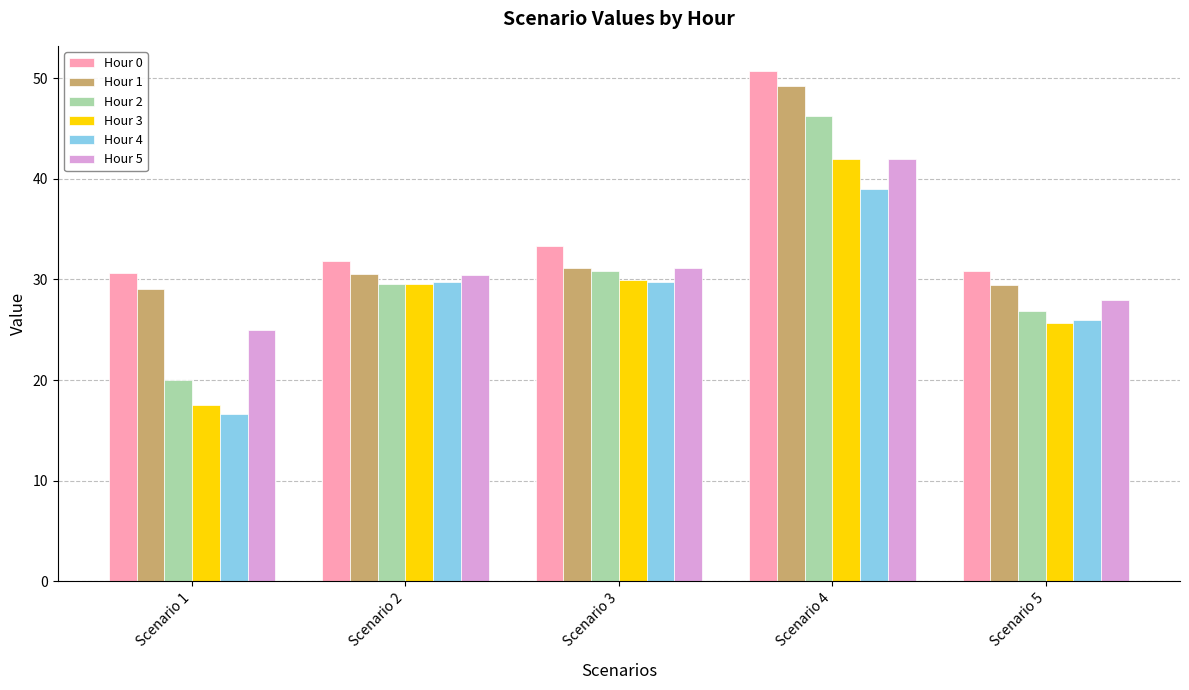

What is the minimum value for Hour 0?

30.7